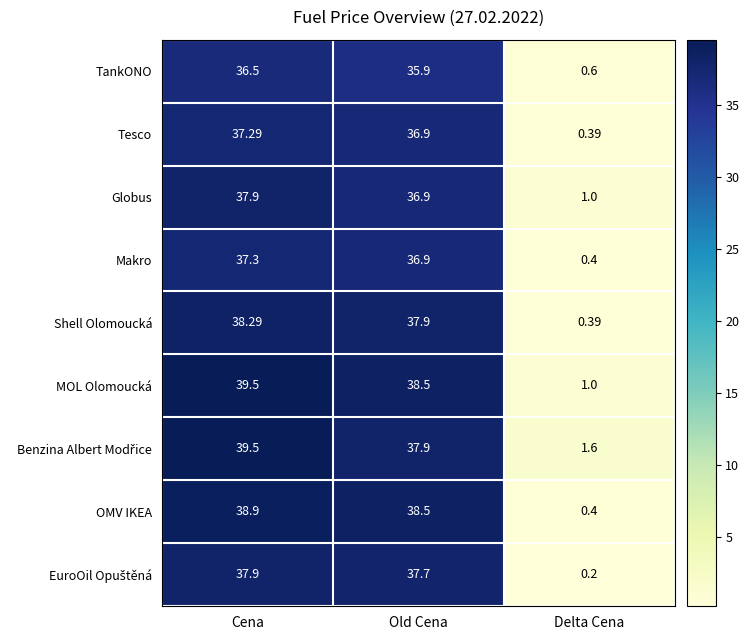

Where is Globus nearest to the value 19?

Old Cena